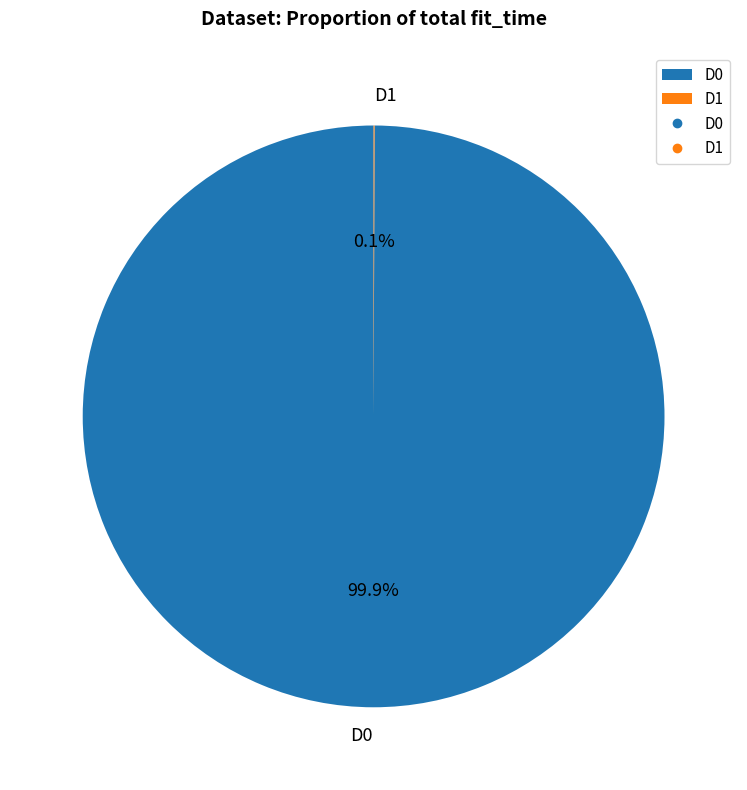

Which slice is the largest?

D0